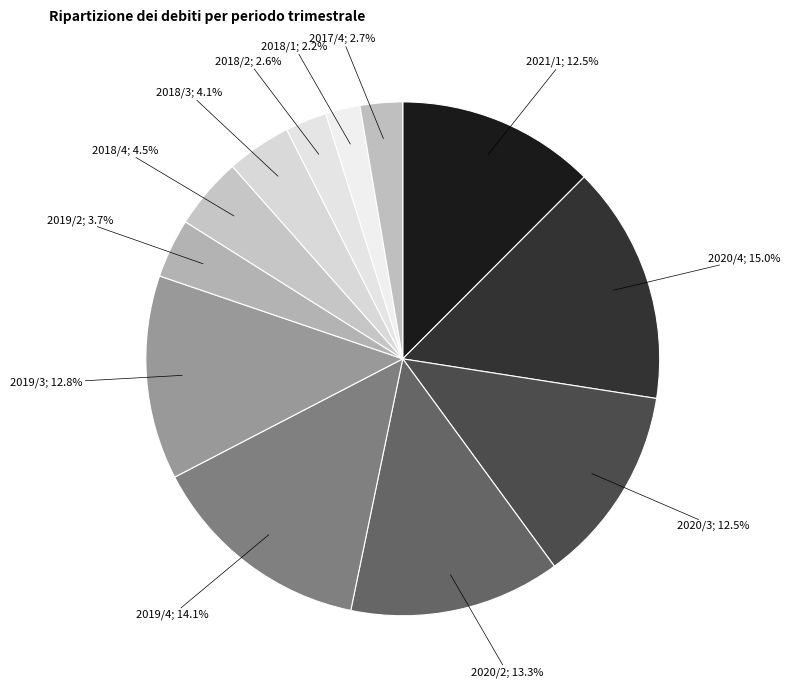

How many segments does this pie chart have?

12